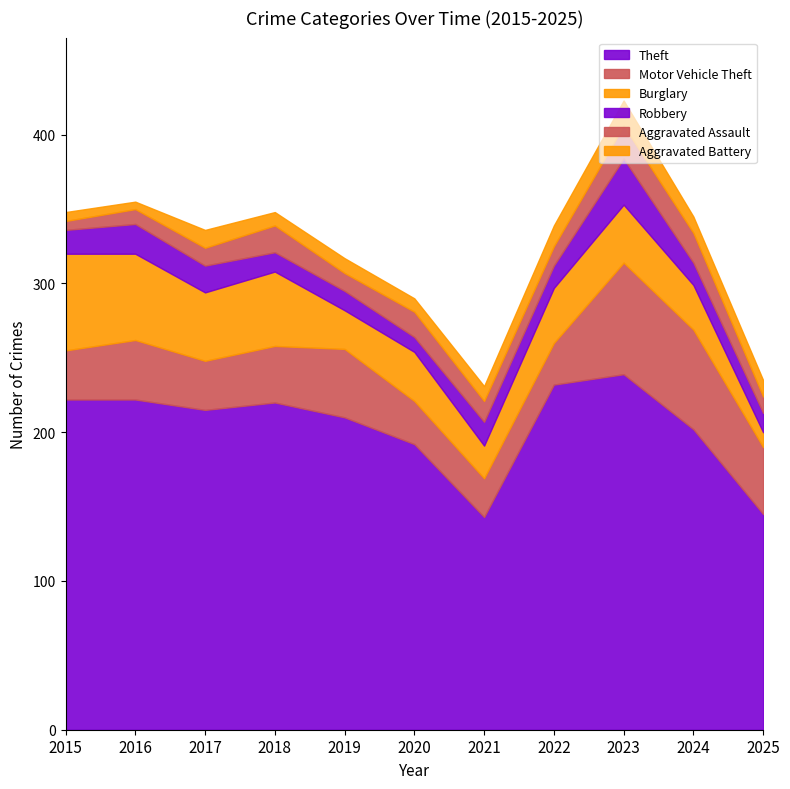

Which category has the lowest value across all series?

2016